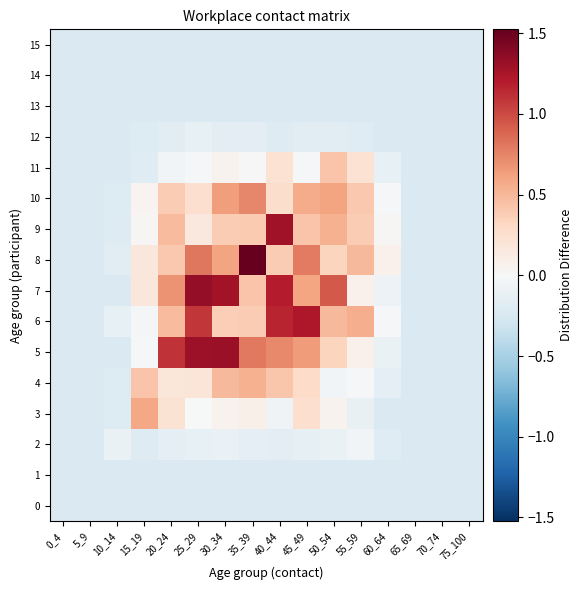

Which has a higher value, 35_39 or 25_29?

35_39